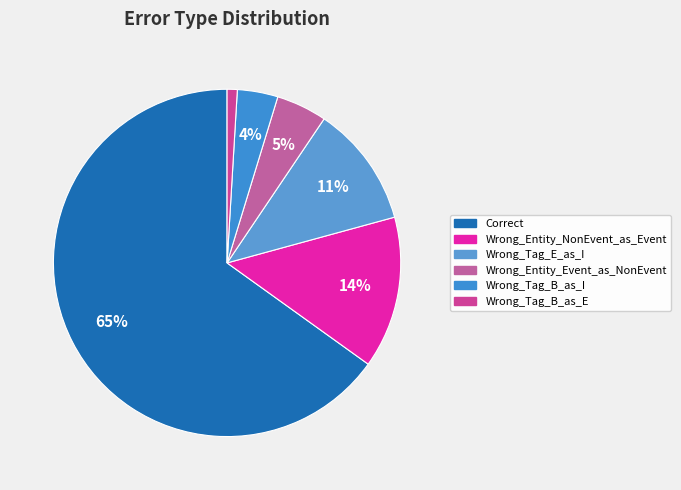

Count the number of slices in the pie.

6